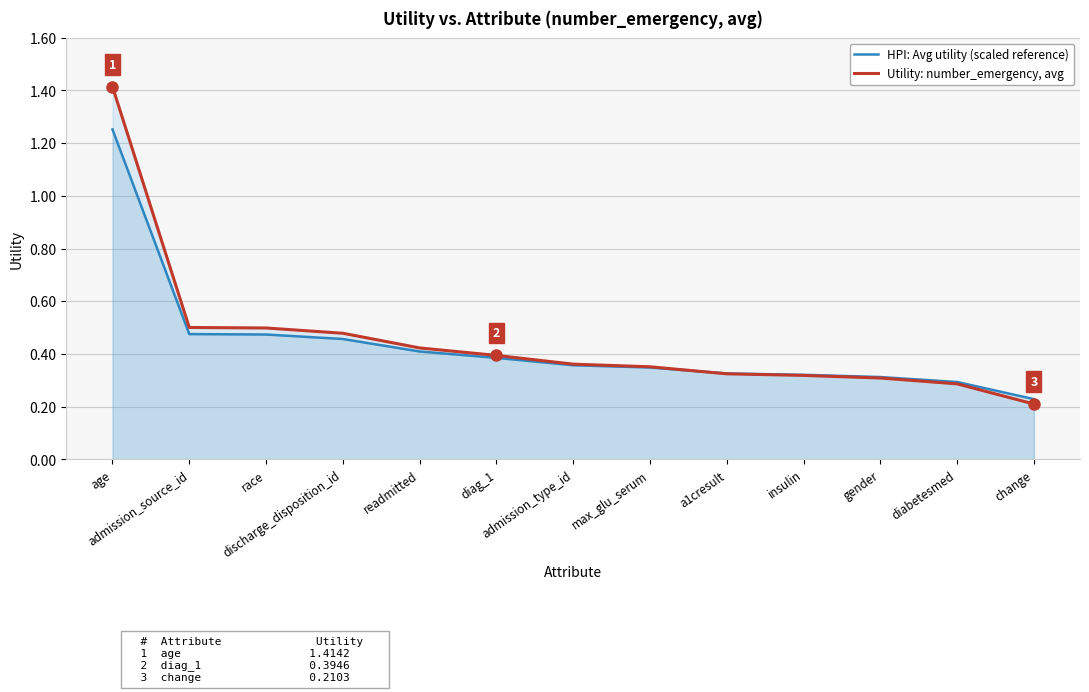

What is the total value across all series at discharge_disposition_id?

0.9